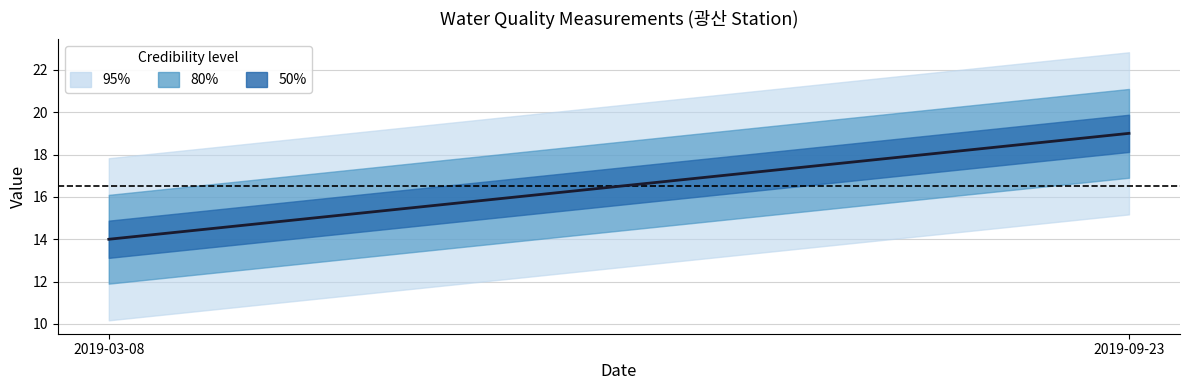

At which label does iem_surlyr_wtrtp reach its minimum?

2019-03-08